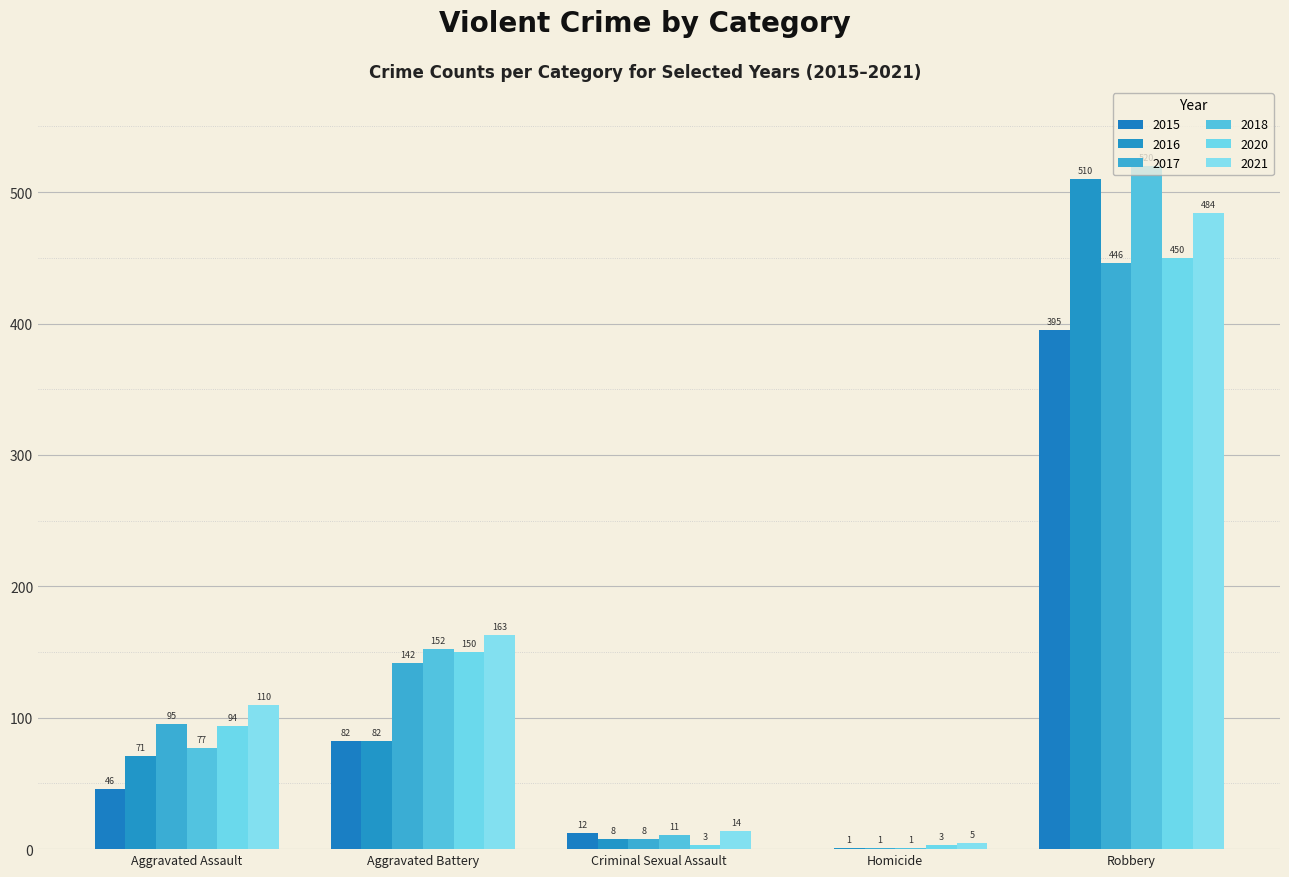

What is the total value across all series at Homicide?

11